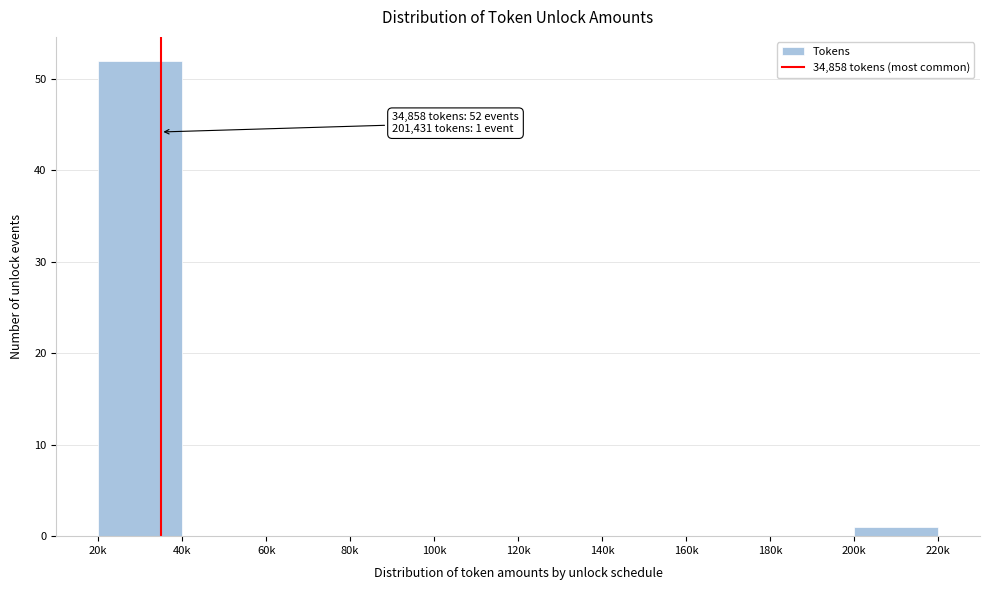

Reading left to right, extract all data points from this chart.

20k=52	40k=0	60k=0	80k=0	100k=0	120k=0	140k=0	160k=0	180k=0	200k=1